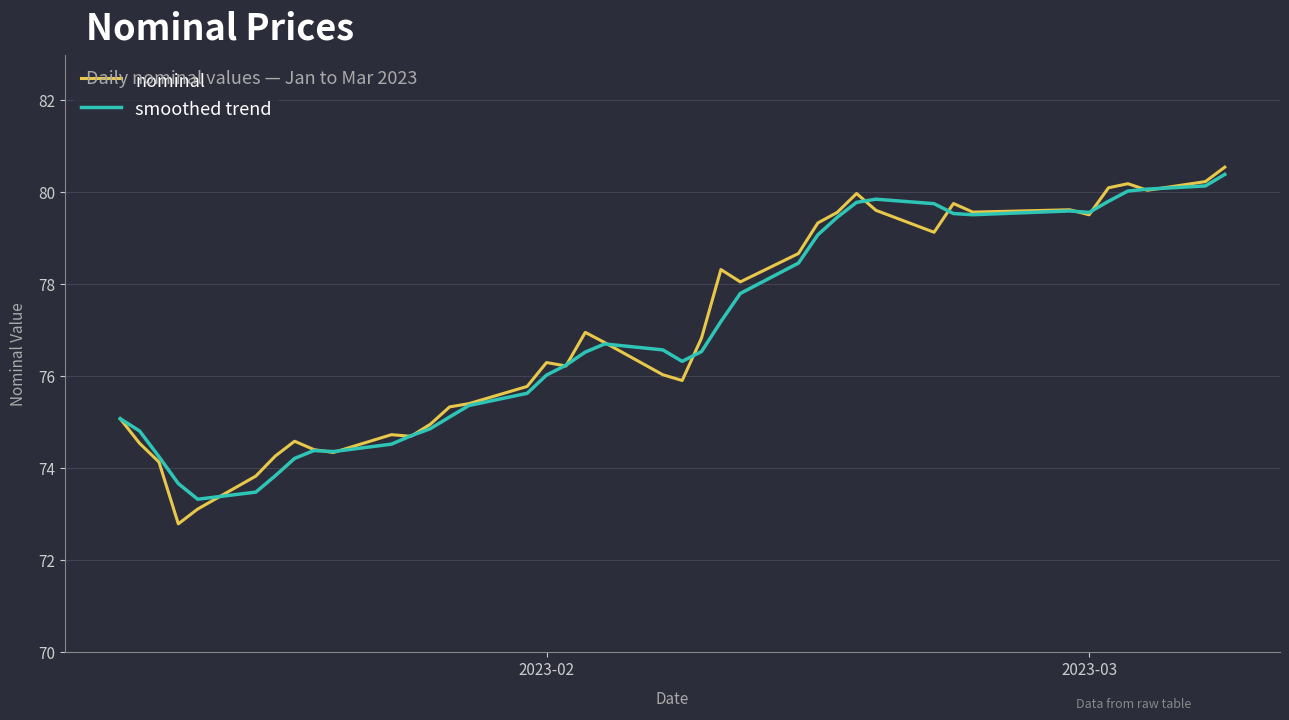

What is the minimum value shown in the chart?

72.8